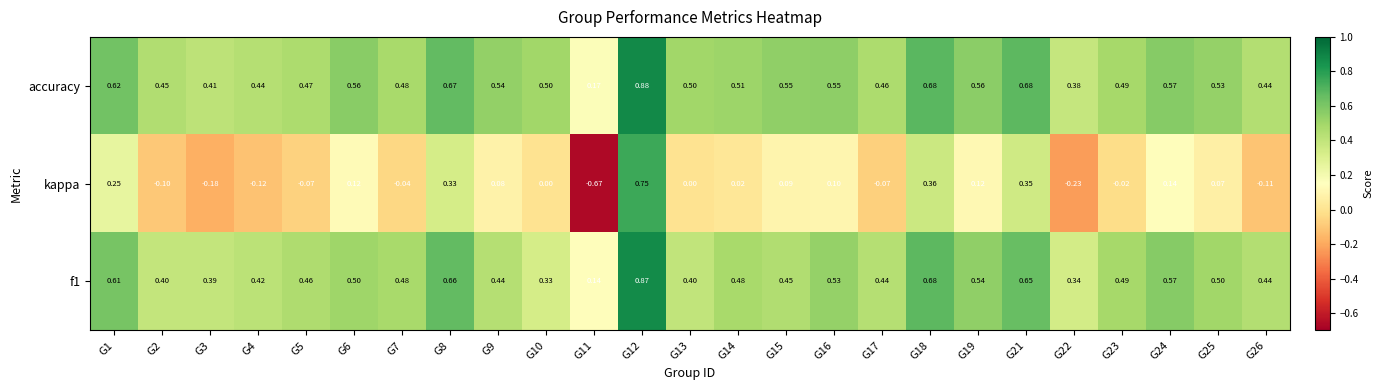

Is the value of accuracy at G5 greater than the value of f1 at G10?

Yes